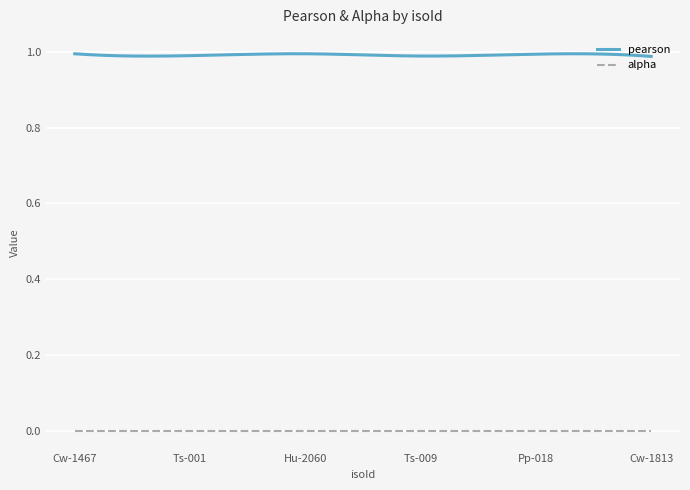

List the series in order of their overall mean, lowest first.

alpha, pearson